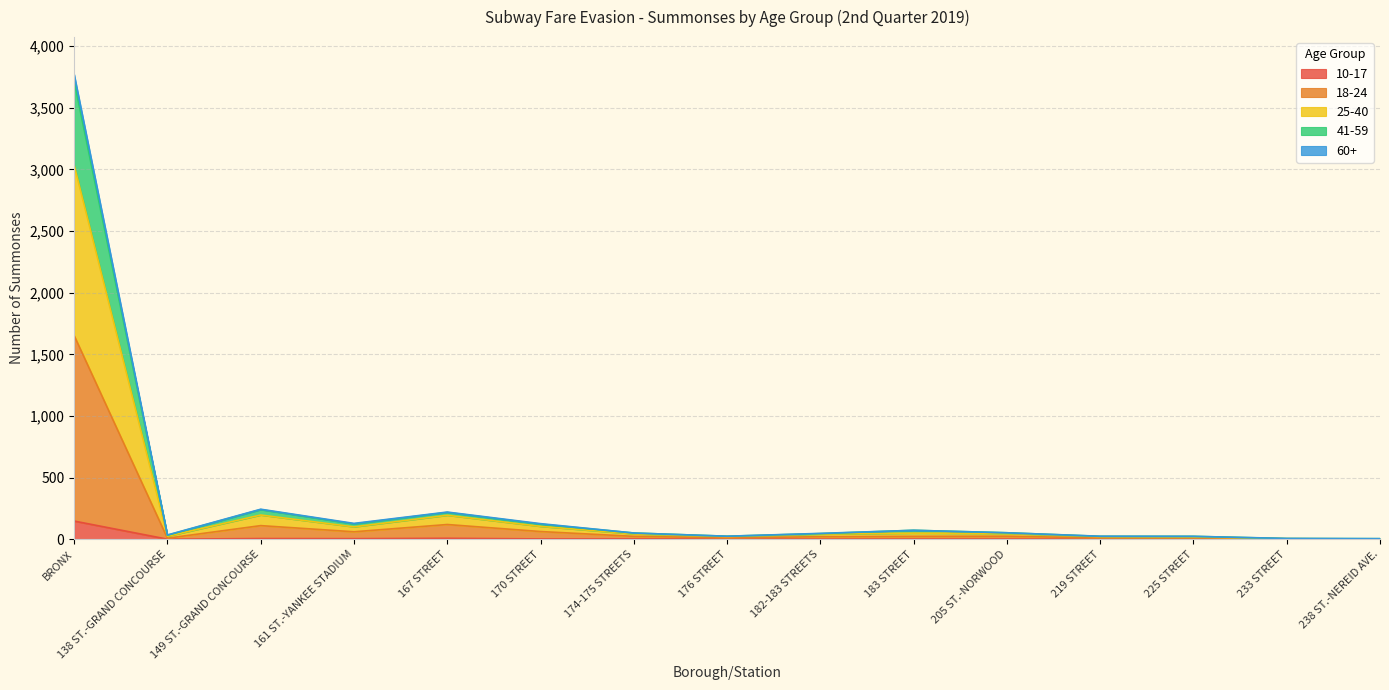

Where is the first local maximum for 18-24?

149 ST.-GRAND CONCOURSE